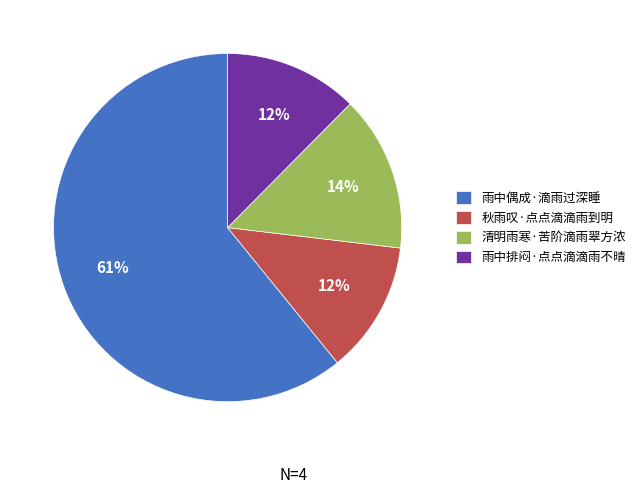

Is it true that 雨中排闷·点点滴滴雨不晴 is 2% of the pie?

False